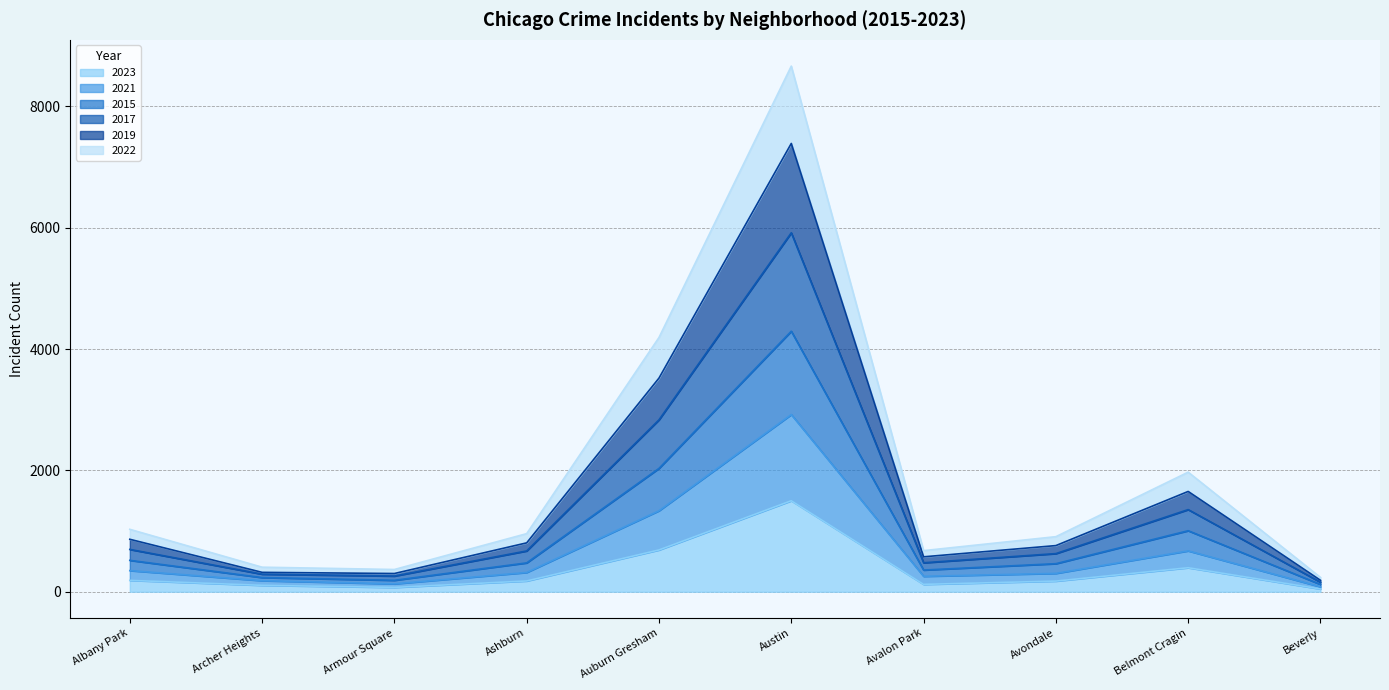

True or false: 2023 has more than 0 interior local peaks.

True